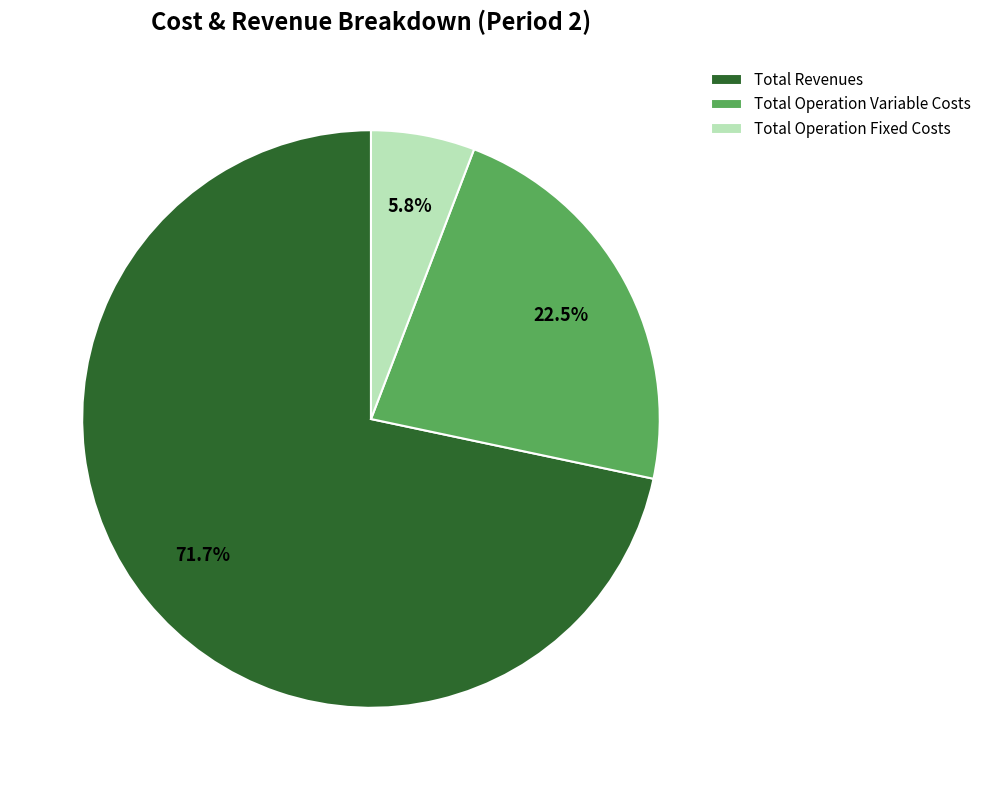

Approximately how many times larger is the value at Total Operation Variable Costs compared to Total Revenues?

0.3